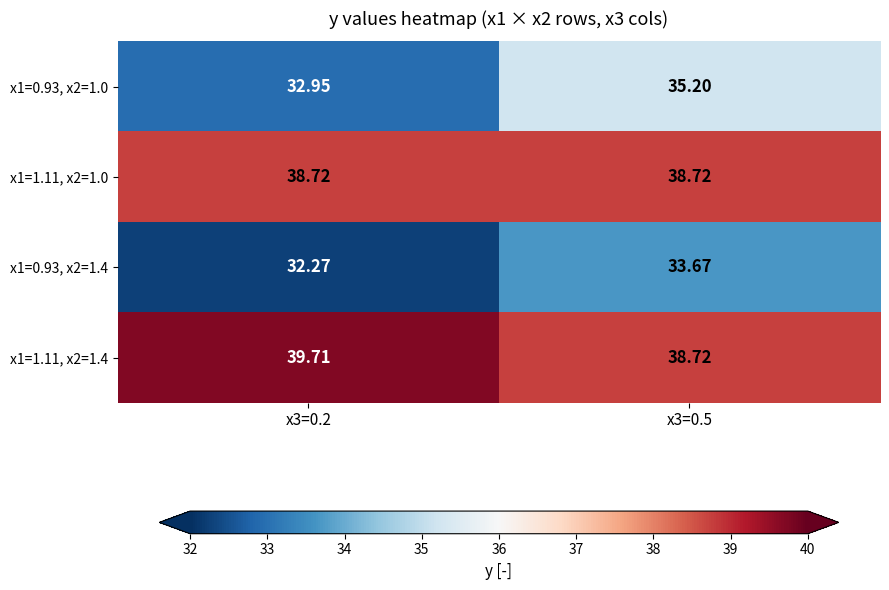

Is the value of x1=1.11, x2=1.0 at x3=0.2 greater than the value of x1=1.11, x2=1.4 at x3=0.2?

No